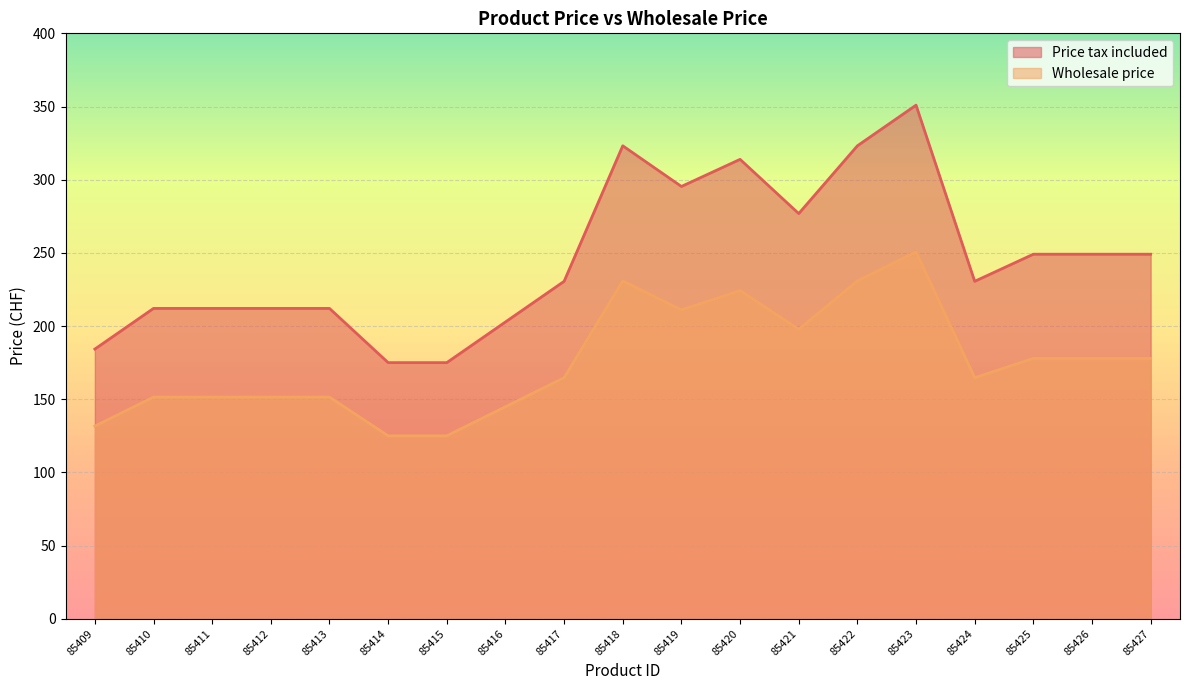

The Wholesale price series shows 125.0 at 85415. True or false?

True